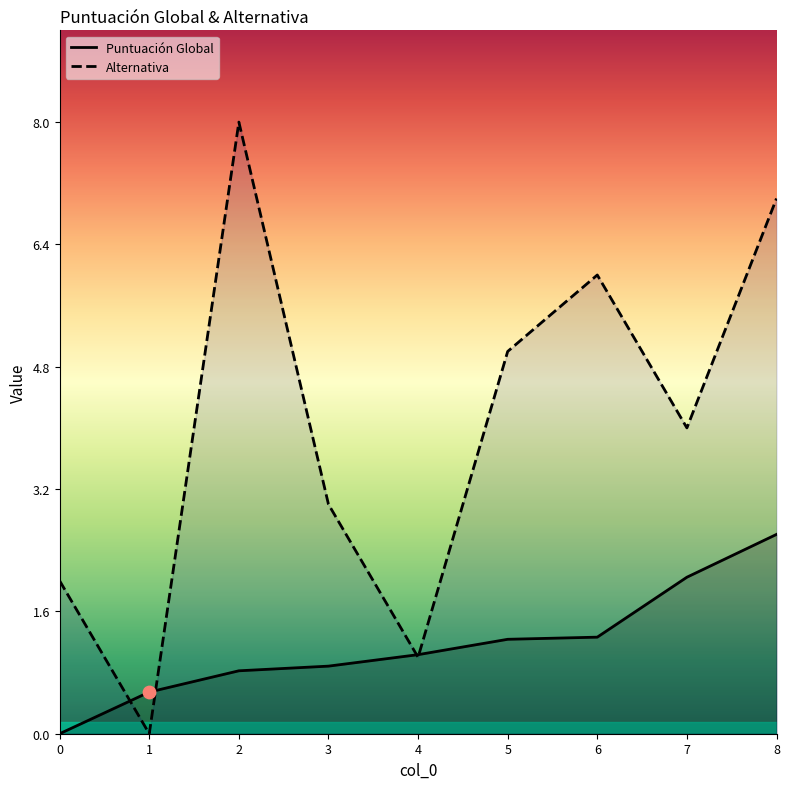

What are all the series names shown in the legend?

Puntuación Global, Alternativa